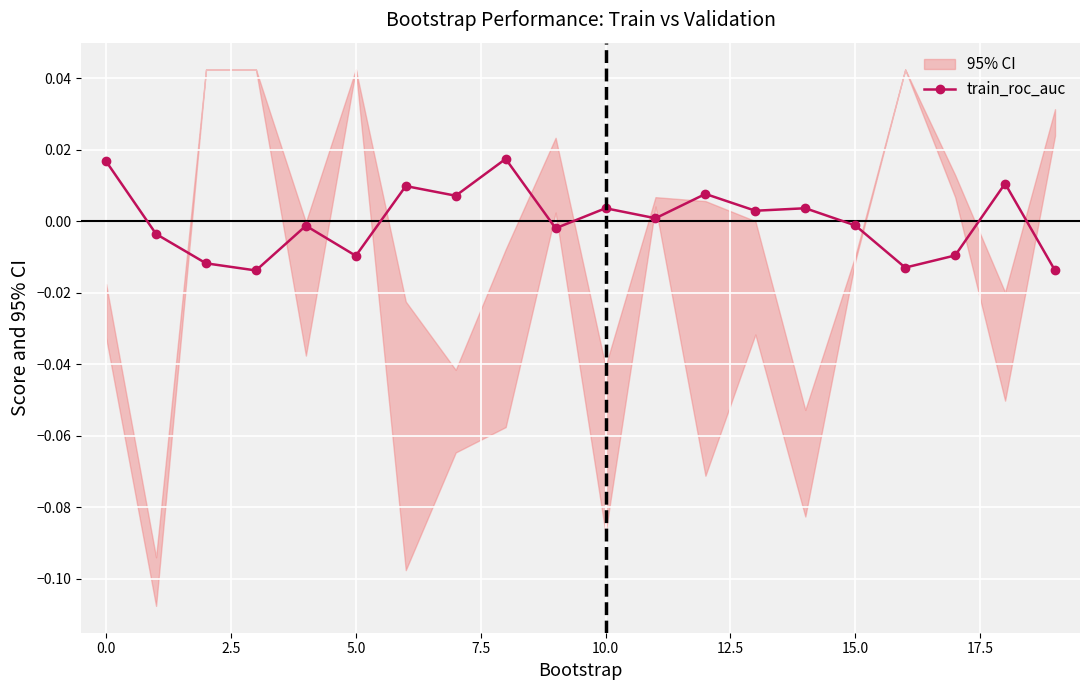

How many distinct data groups are displayed?

1